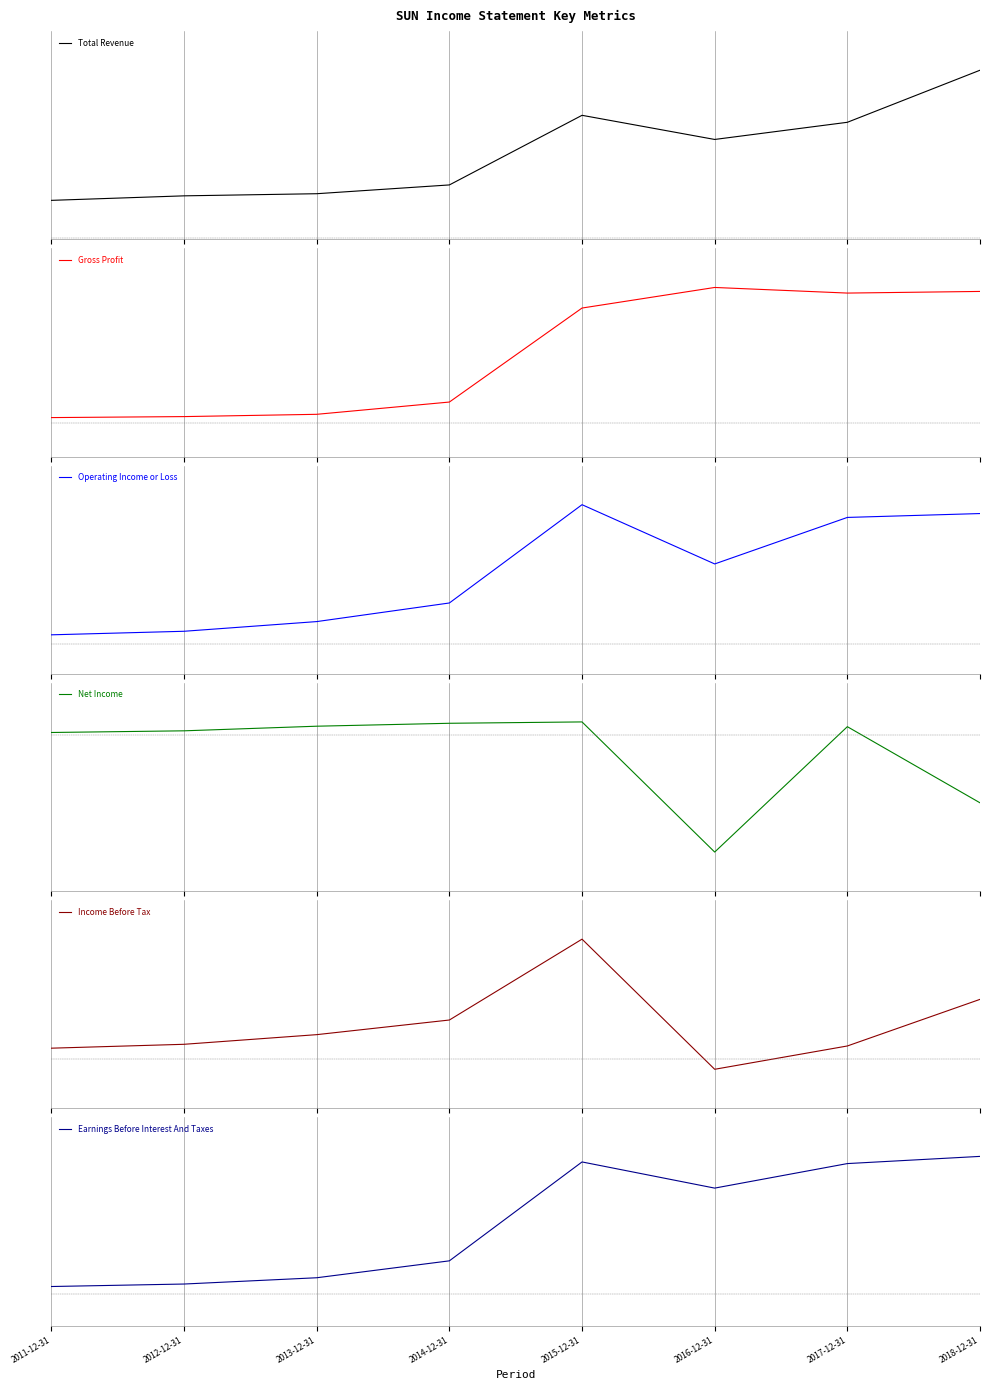

Read the Earnings Before Interest And Taxes value at 2016-12-31.

324000